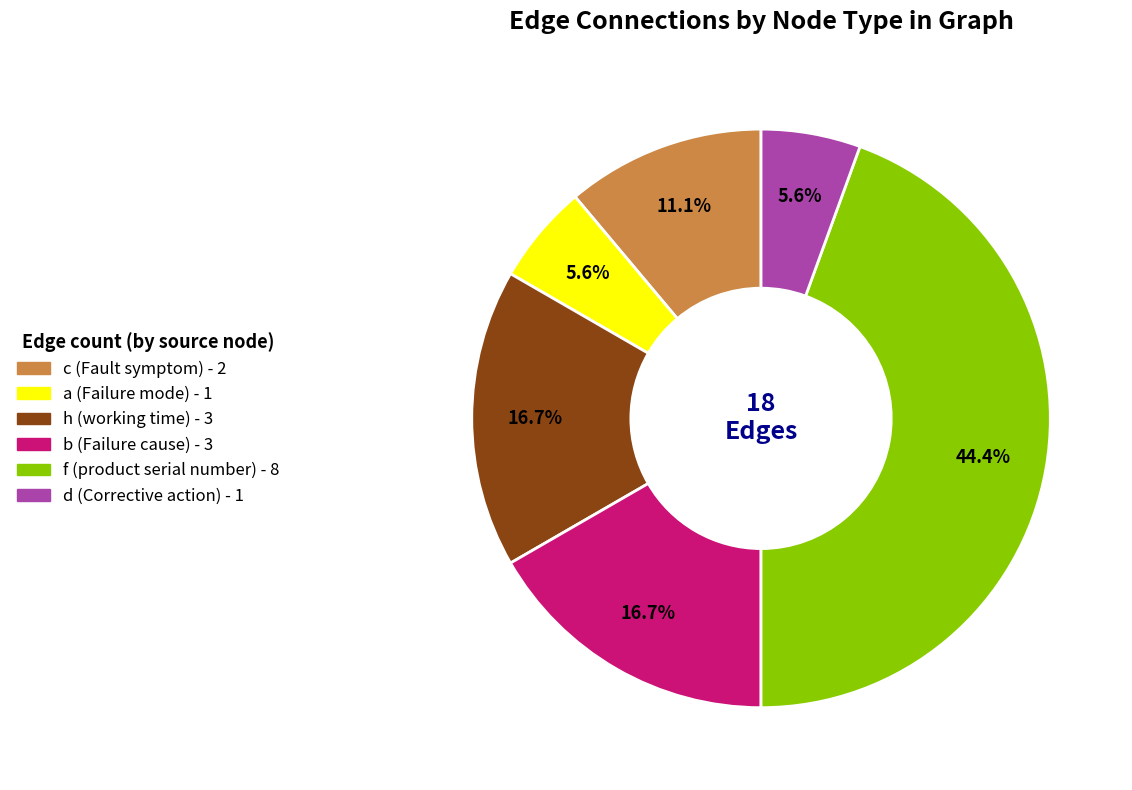

Does any single category account for the majority?

No